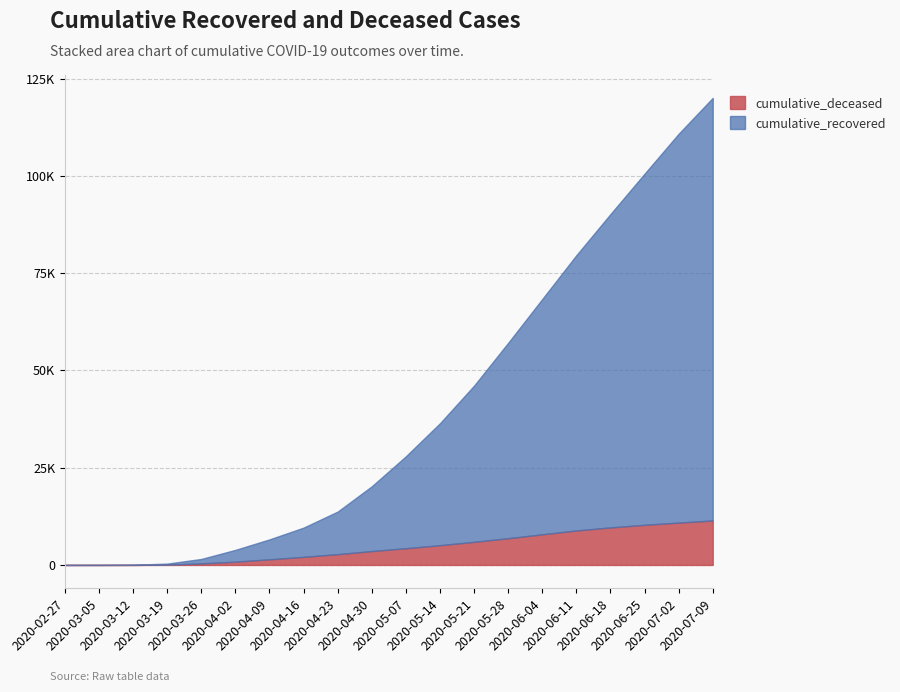

What is the difference between the highest and lowest values at 2020-03-26?

1154